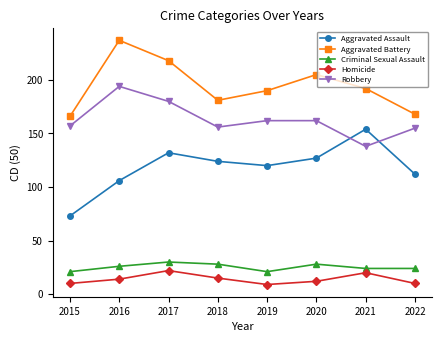

At 2019, list the series in order from largest to smallest.

Aggravated Battery, Robbery, Aggravated Assault, Criminal Sexual Assault, Homicide